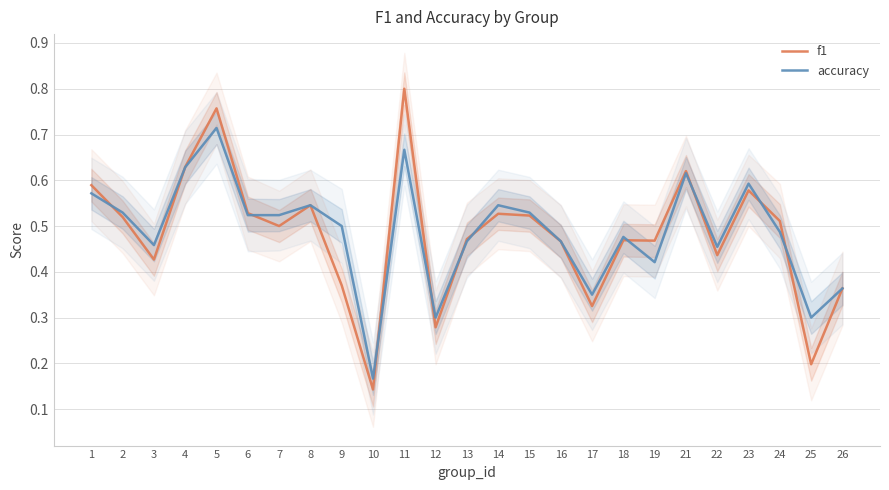

Is this an area chart (filled region under the line)?

No